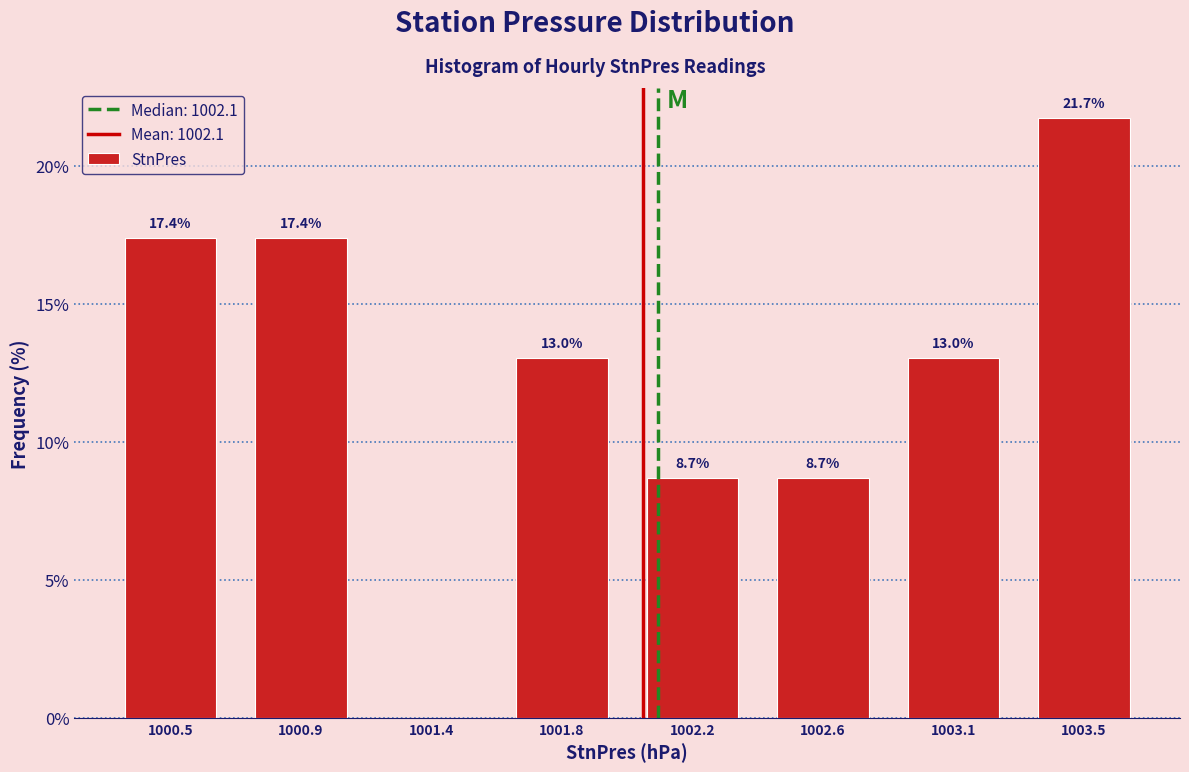

Reading left to right, what are all the values shown in this chart?

1000.5=17.4	1000.9=17.4	1001.4=0.0	1001.8=13.0	1002.2=8.7	1002.6=8.7	1003.1=13.0	1003.5=21.7